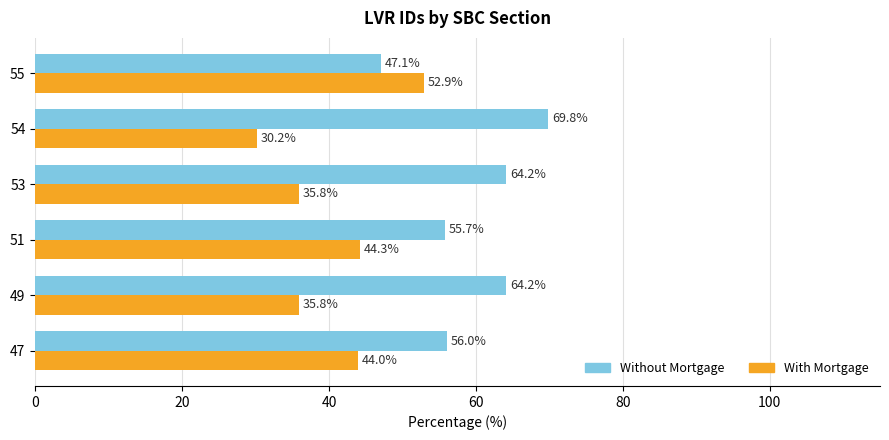

The value of With Mortgage at 51 is 59.3. True or false?

False